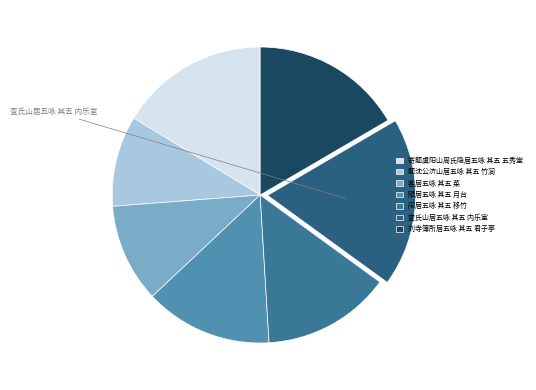

How many segments does this pie chart have?

7